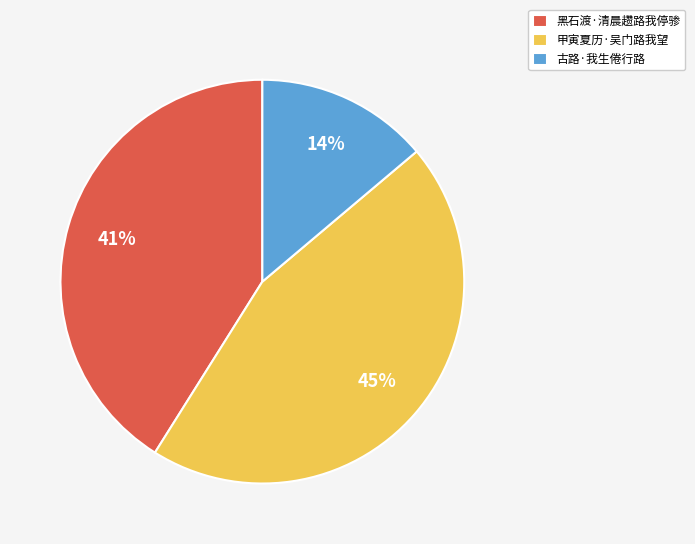

True or false: 古路·我生倦行路 accounts for 14% of the total.

True